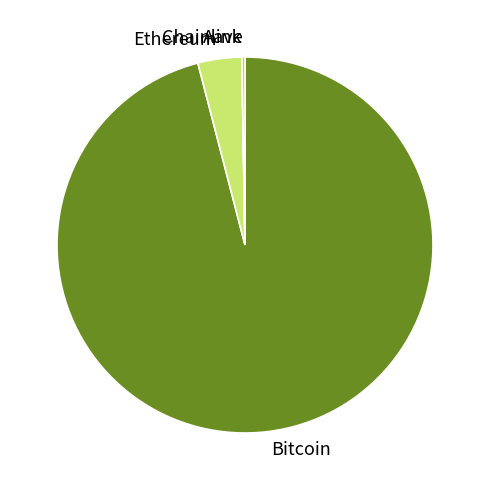

Between Bitcoin and Ethereum, which is larger?

Bitcoin